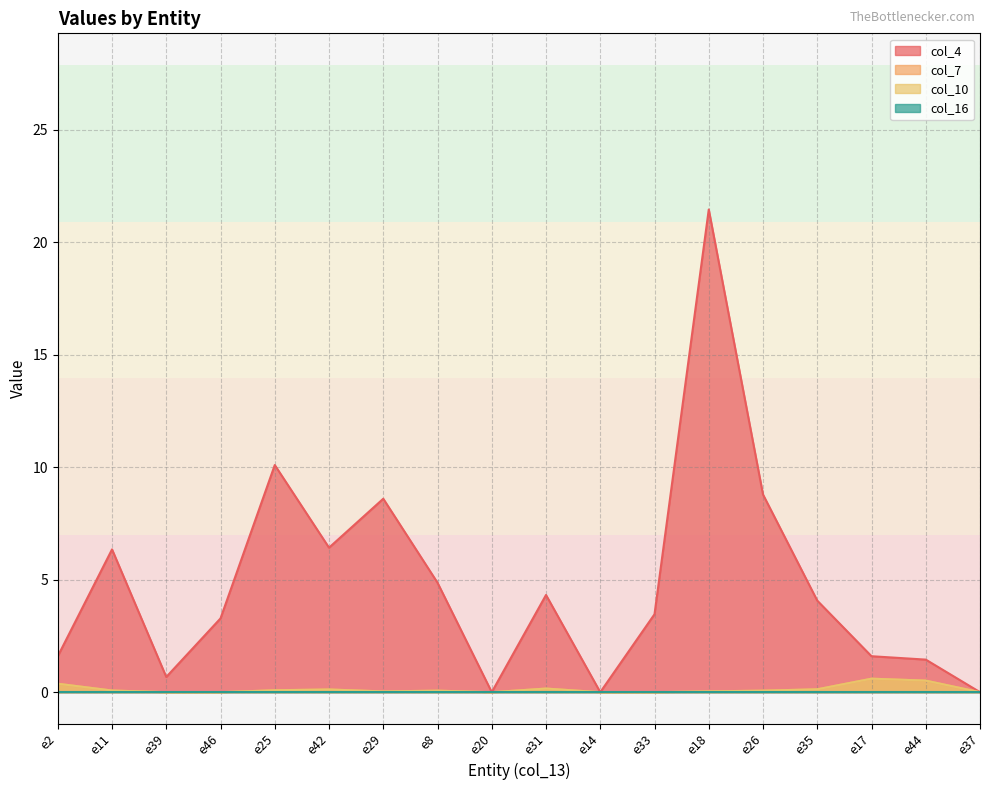

Is the value of col_10 at e18 greater than the value of col_7 at e37?

Yes